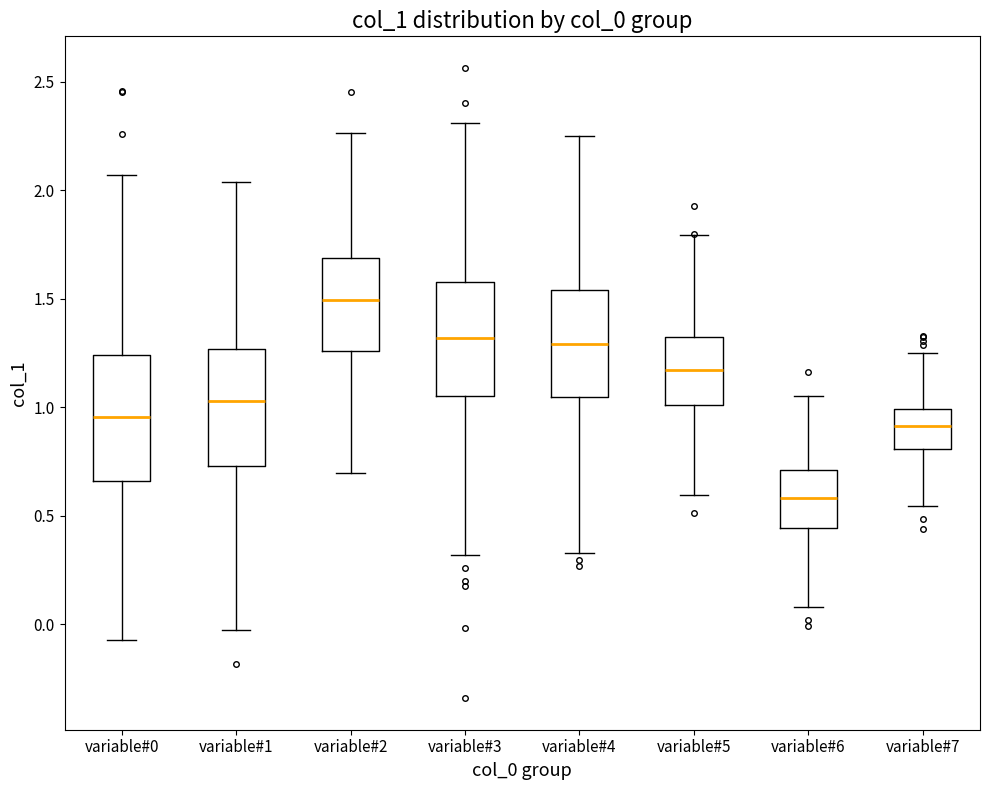

Which box has the highest median line?

variable#2